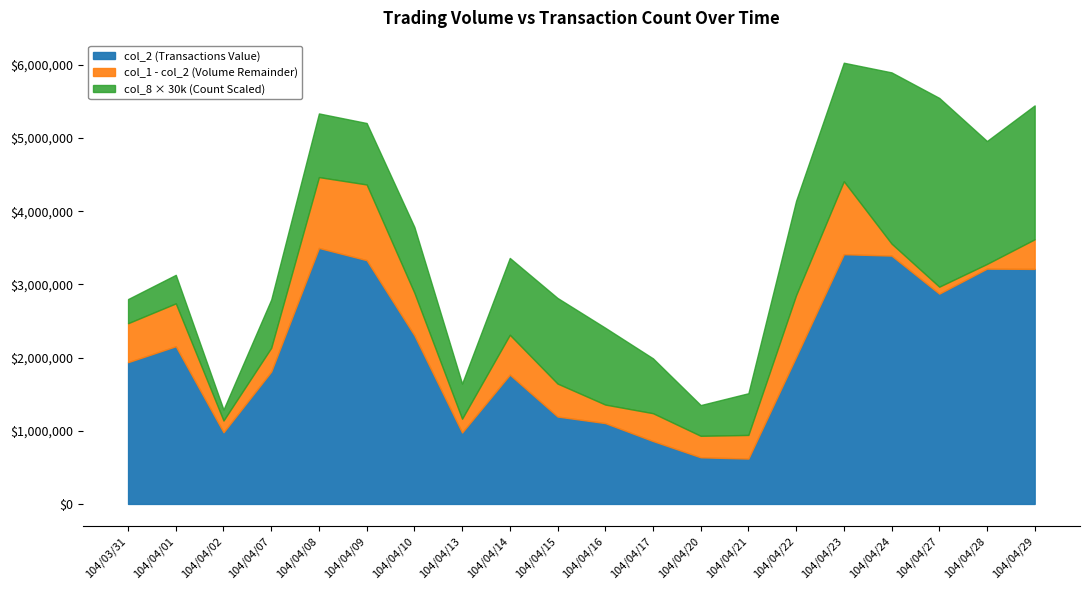

What is the difference between the maximum and minimum values in the col_8 series?

81